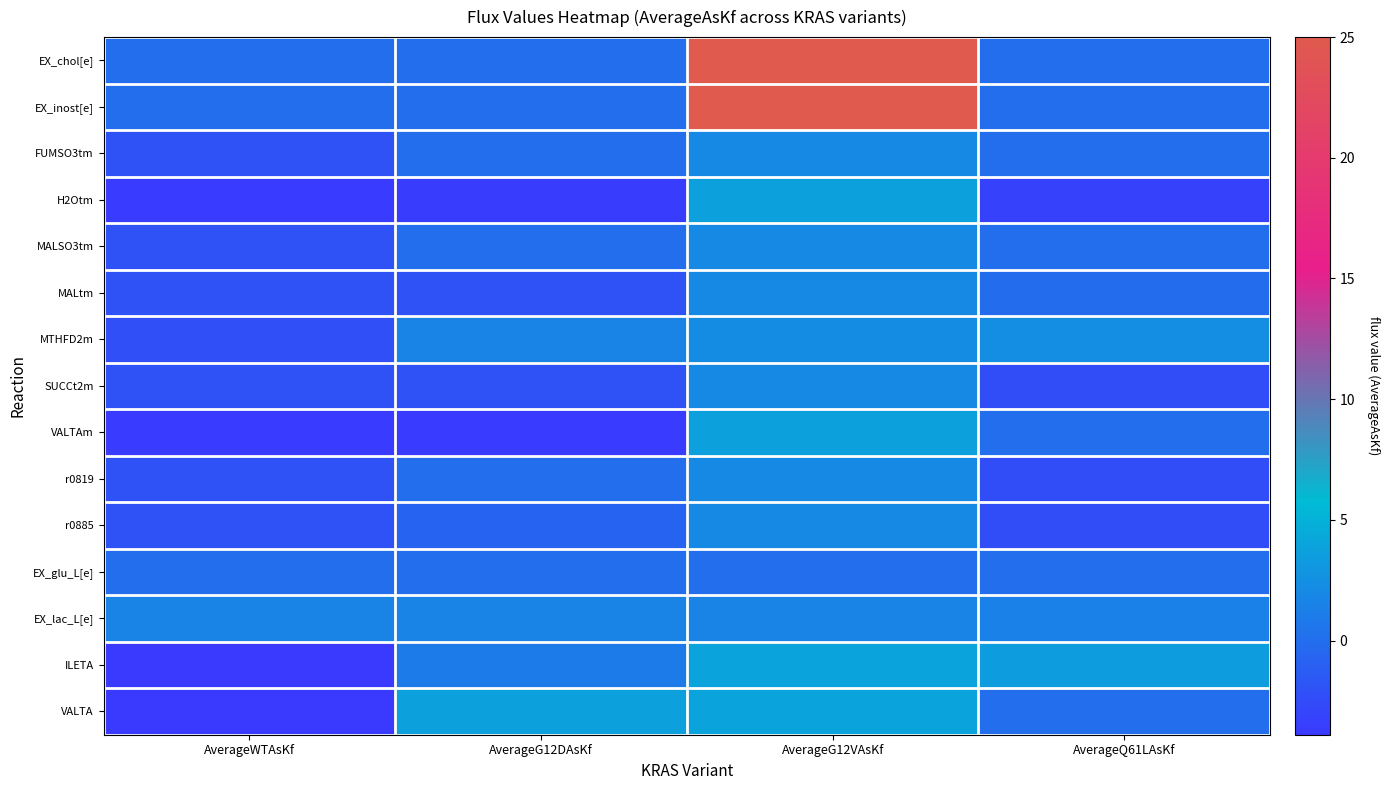

Between AverageG12DAsKf and AverageG12VAsKf, which is larger?

AverageG12VAsKf